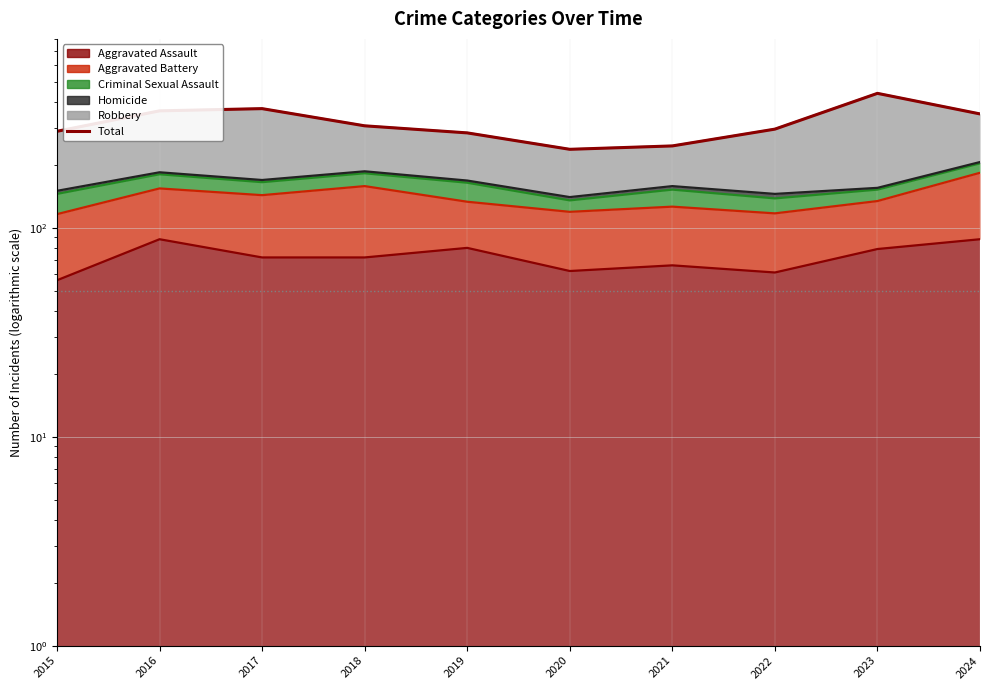

What is the difference between the values at 2016 and 2019?

78